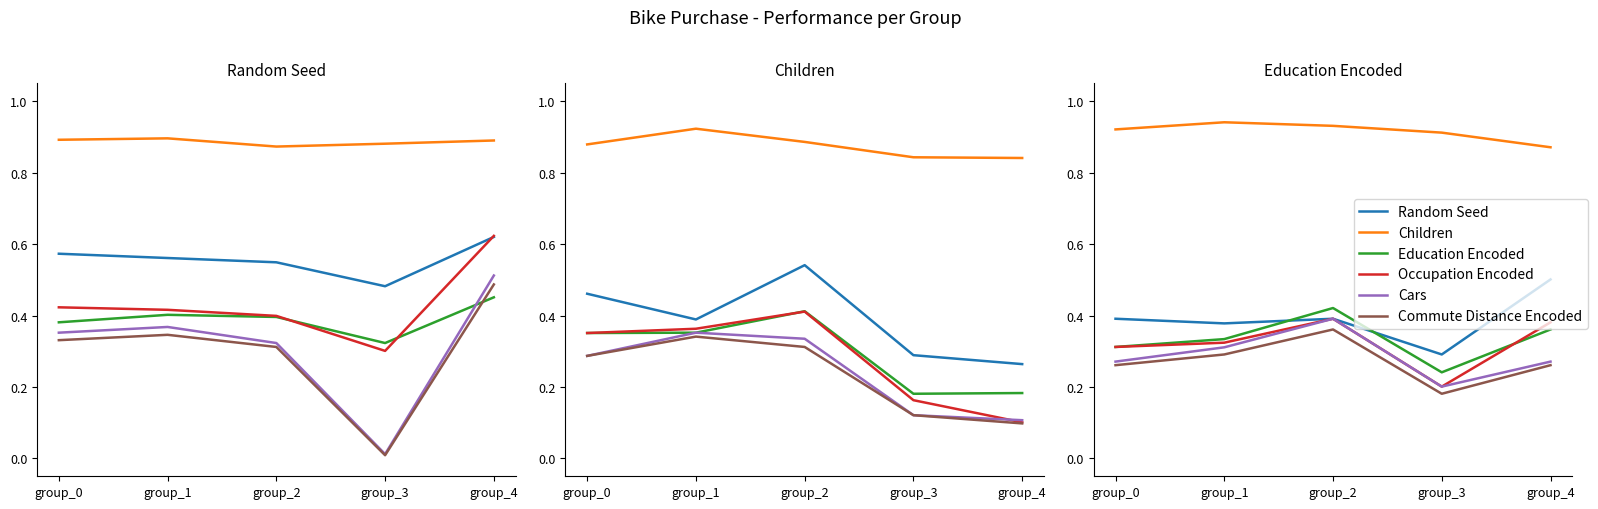

Which category has the highest value across all series?

group_1